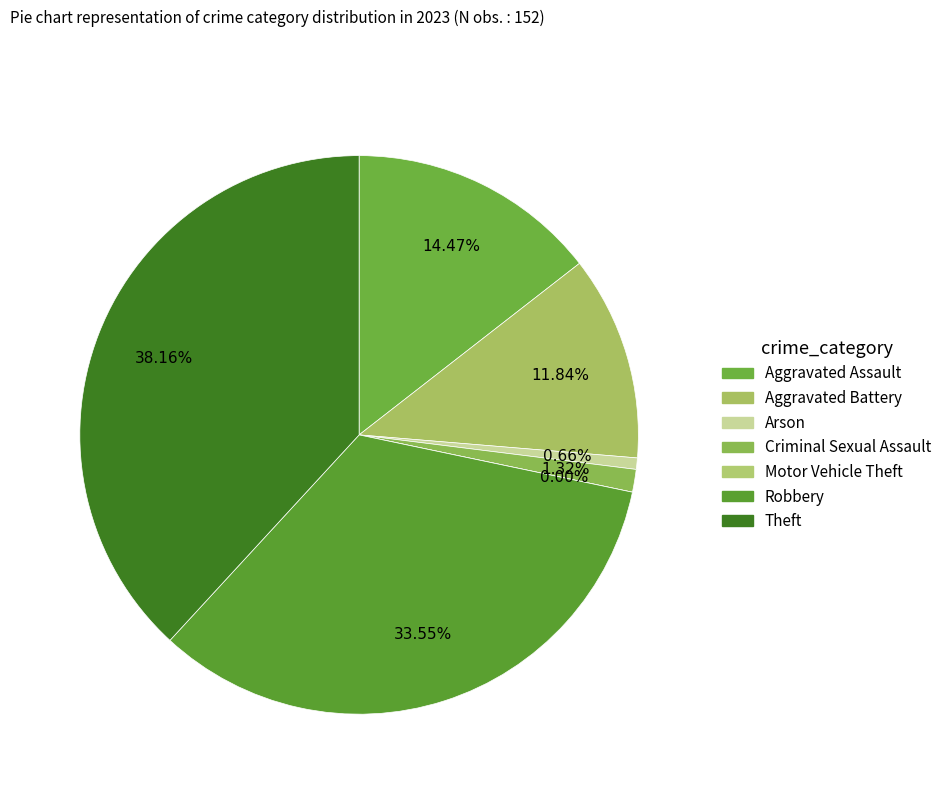

What is the smallest slice in the pie chart?

Motor Vehicle Theft